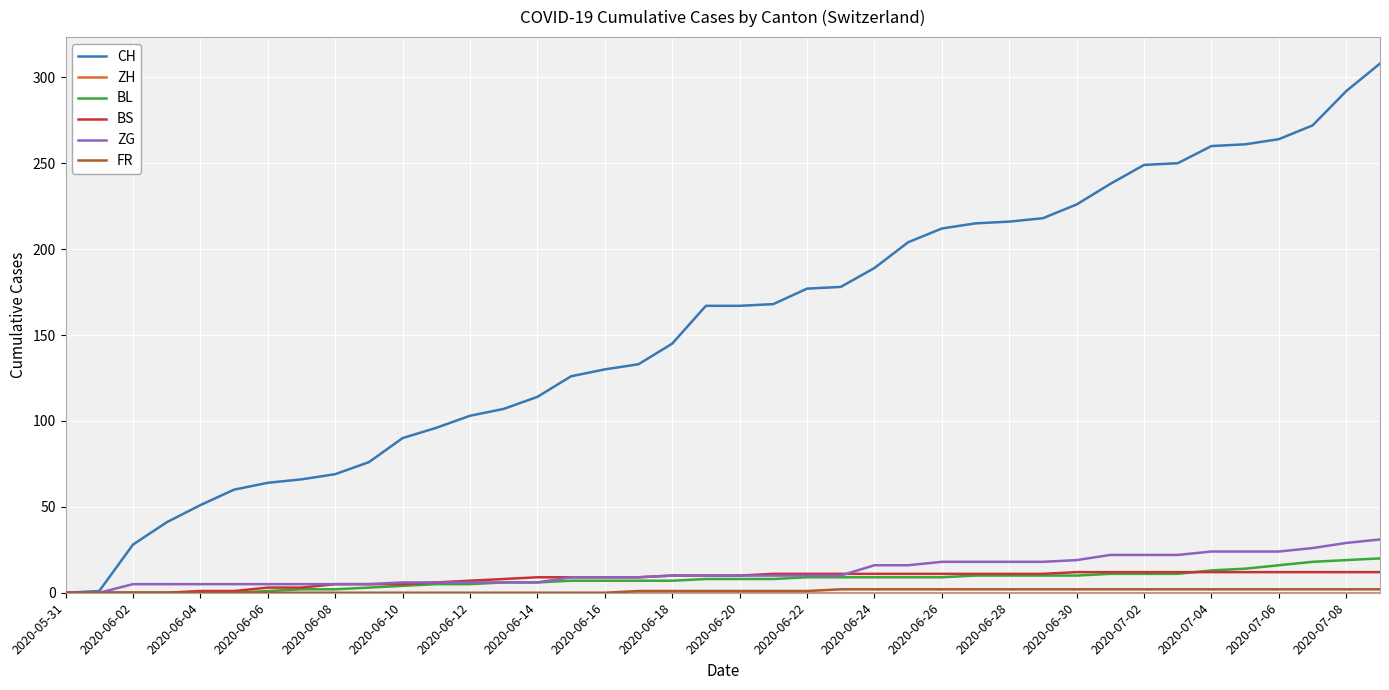

Which series has the largest range (max minus min)?

CH